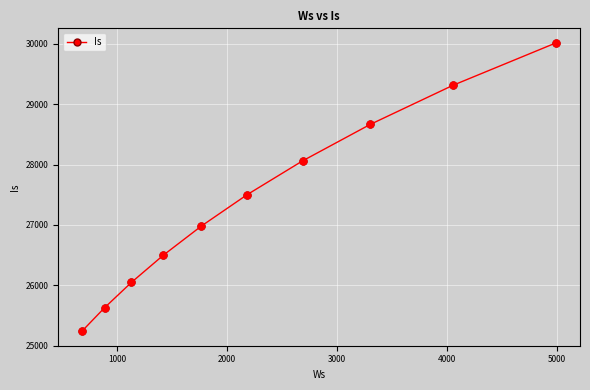

What is the value of the 7th point from the left?

28061.0